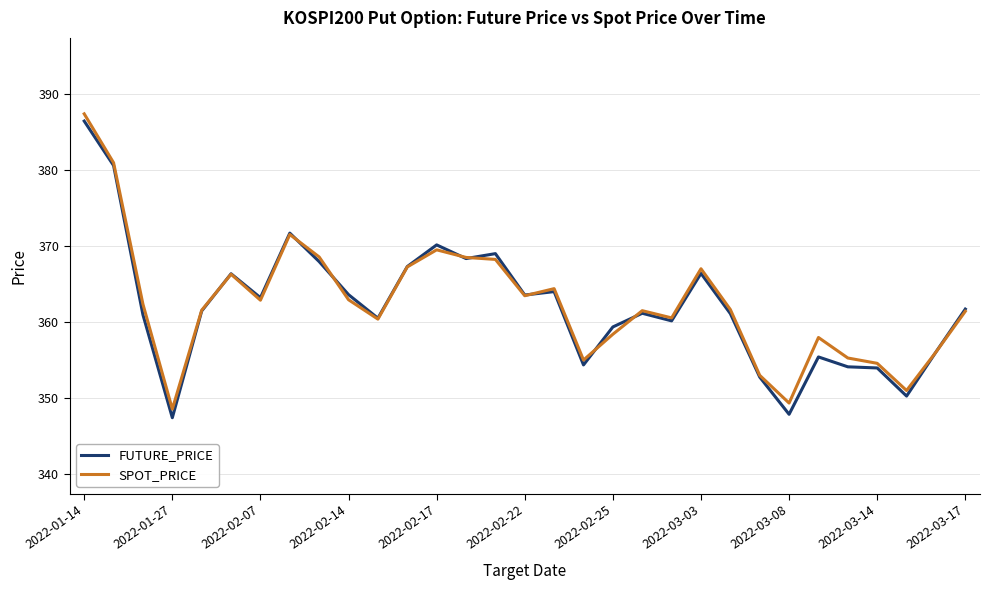

Which series has the widest spread of values?

FUTURE_PRICE